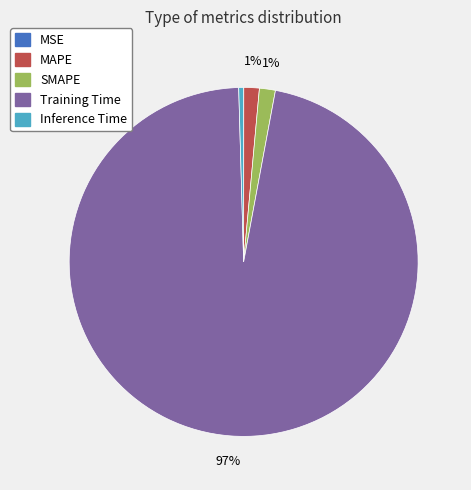

What percentage is the MAPE slice, to the nearest percent?

1%